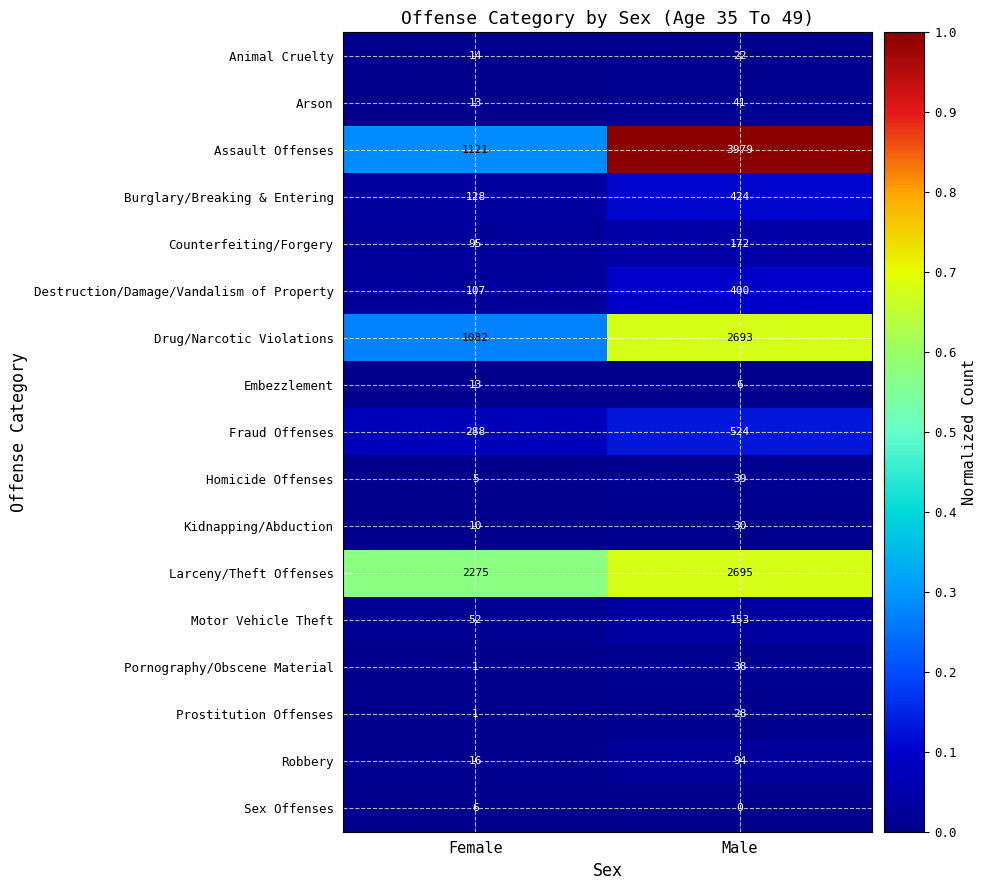

Which series changed the most between Female and Male?

Assault Offenses